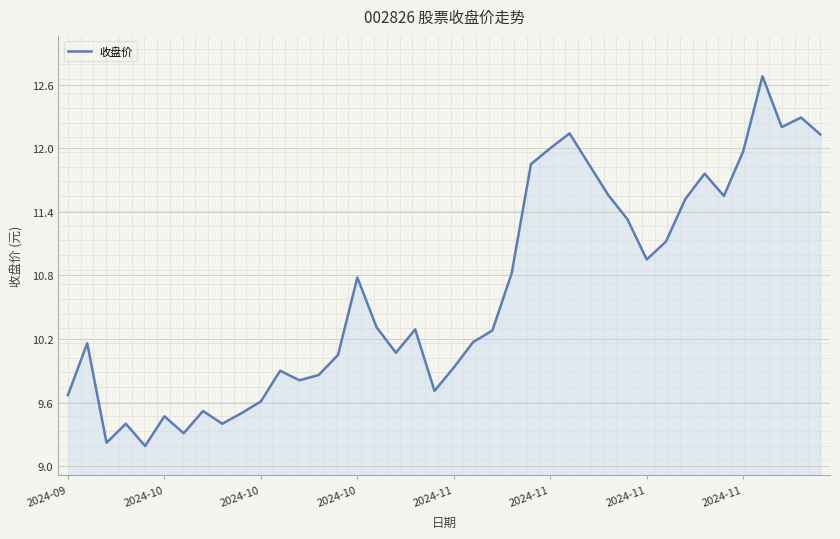

What is the difference between the maximum and minimum values?

3.5